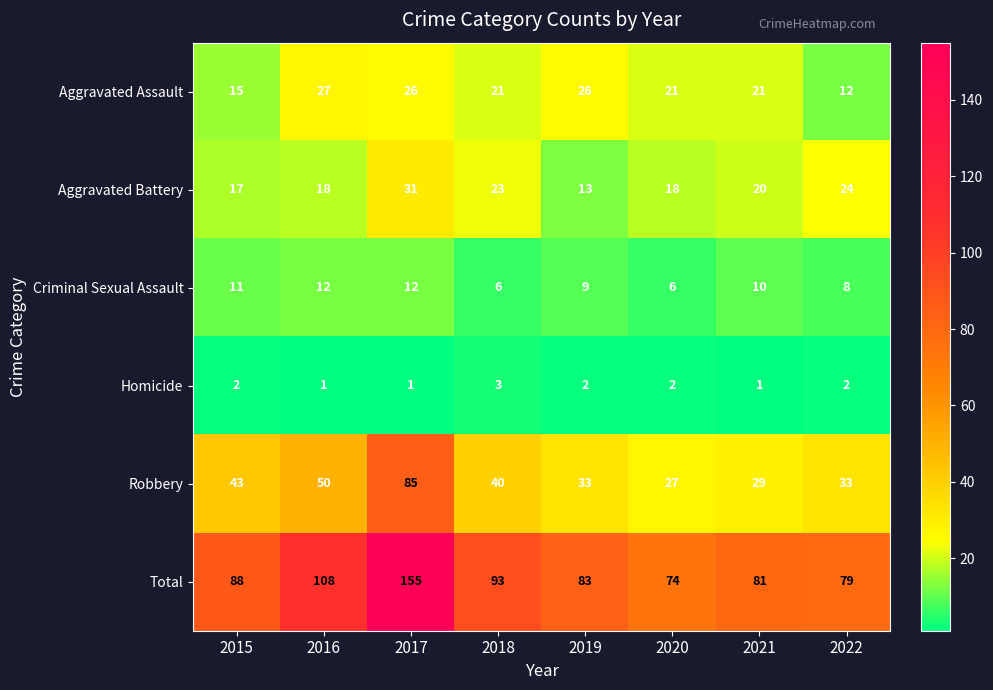

Count the number of categories in the chart.

8